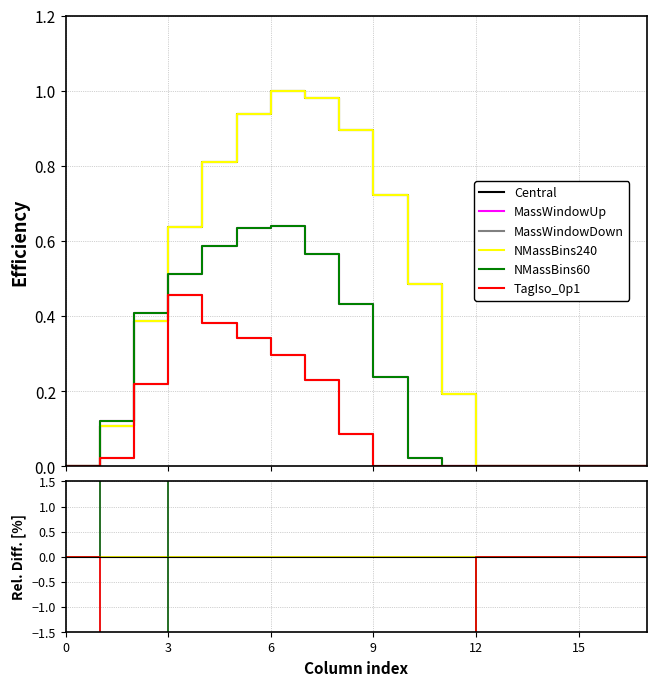

At 15, list the series in order from largest to smallest.

Central, NMassBins240, MassWindowUp, NMassBins60, MassWindowDown, TagIso_0p1